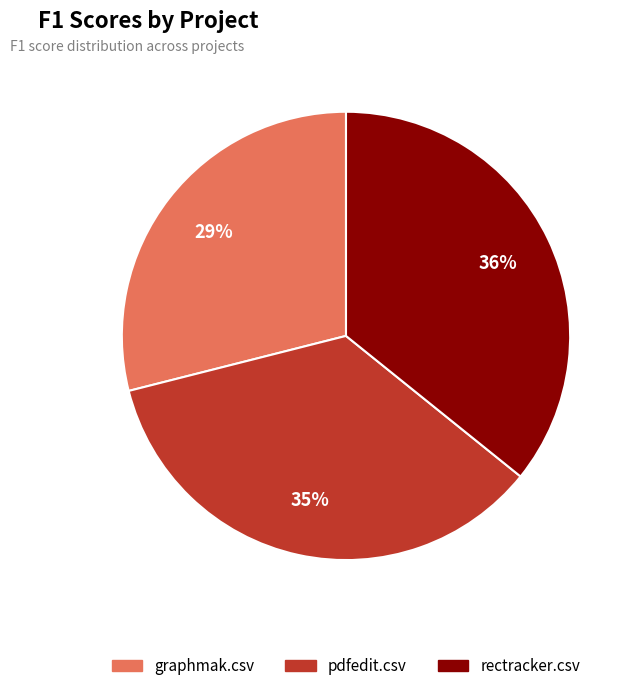

How many segments does this pie chart have?

3